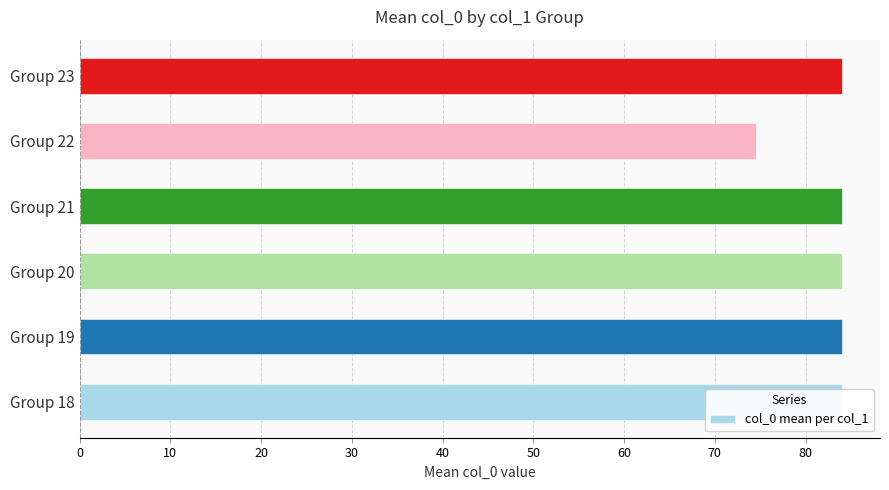

Reading left to right, transcribe all the data shown in this chart.

84.0	84.0	84.0	84.0	74.5	84.0